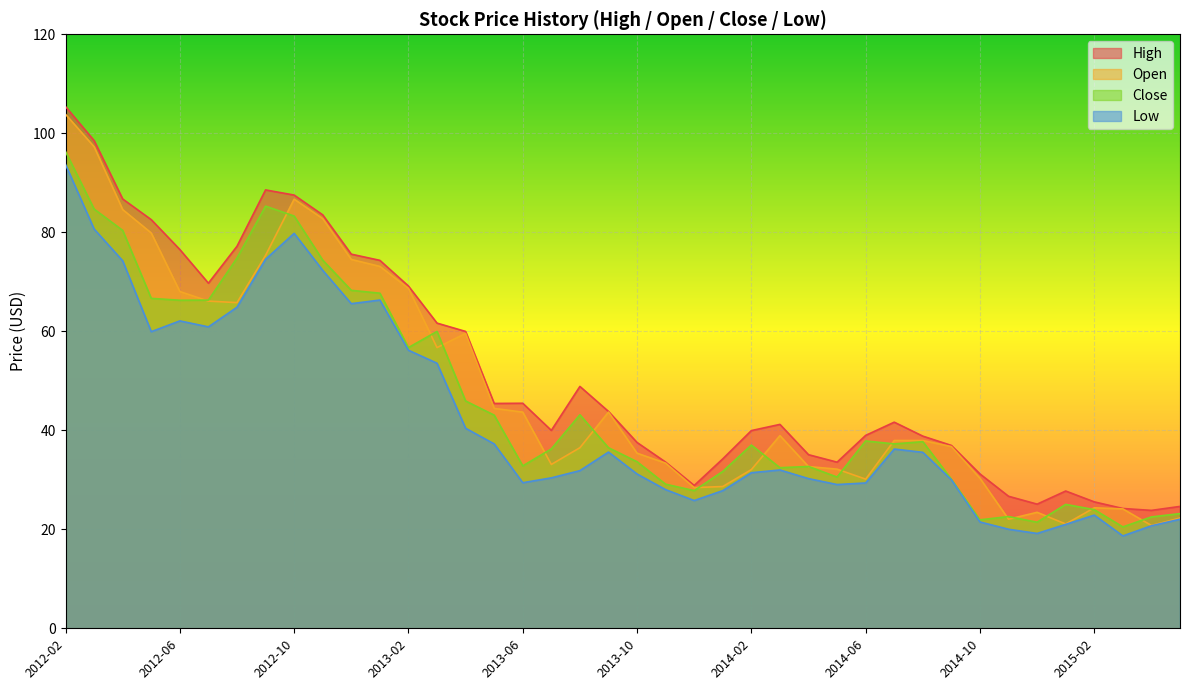

Where is Low nearest to the value 56?

2013-02